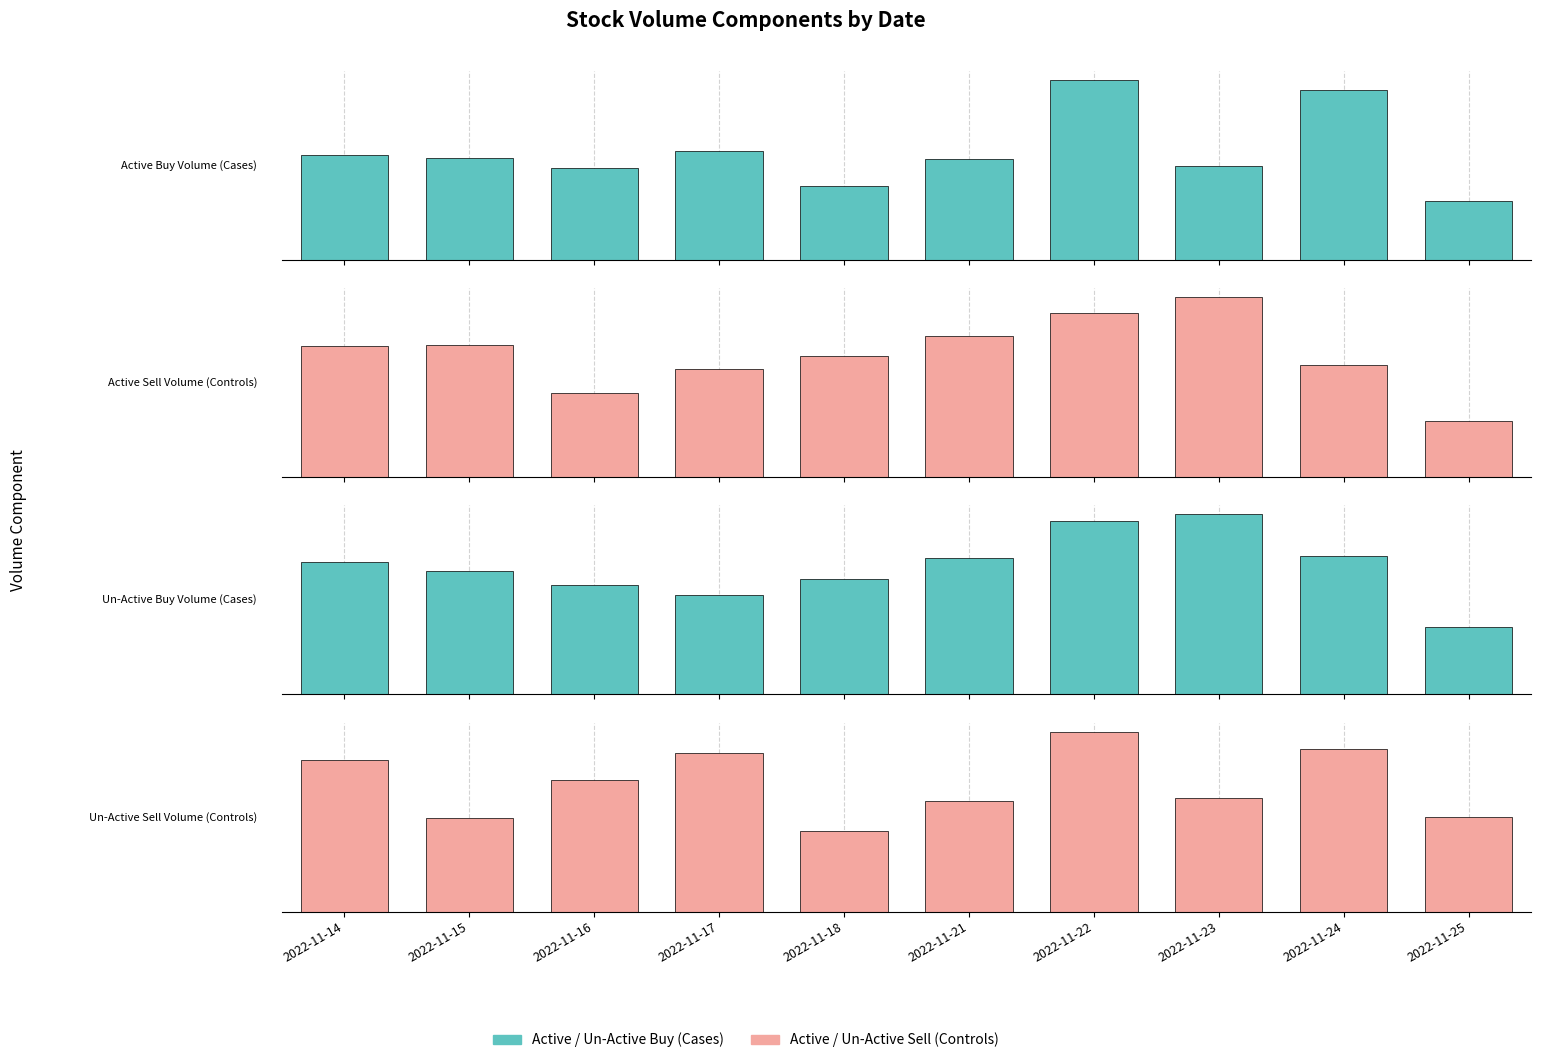

At 2022-11-18, list the series in order from smallest to largest.

Un-Active Sell Volume (Controls), Active Buy Volume (Cases), Un-Active Buy Volume (Cases), Active Sell Volume (Controls)